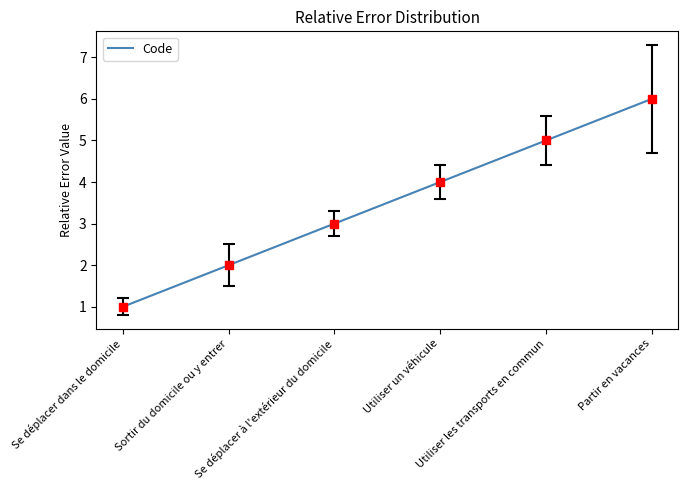

How many lines are shown in the chart?

1